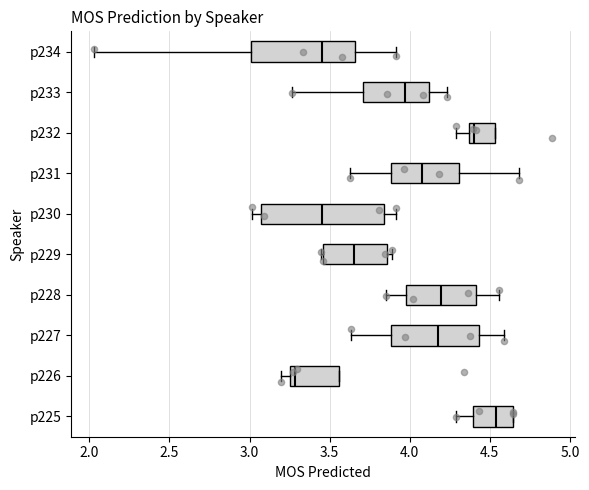

Reading bottom to top, transcribe this box plot: for each box, give where its median line is, the range the box spans, and where its two whiskers end, as read against the x-axis. The values are not printed on the chart, so give them approximately, as read against the axis.

p225: median 4.55, box 4.40 to 4.65, whiskers 4.30 to 4.65
p226: median 3.30, box 3.25 to 3.55, whiskers 3.20 to 3.55
p227: median 4.15, box 3.90 to 4.45, whiskers 3.65 to 4.60
p228: median 4.20, box 4.00 to 4.40, whiskers 3.85 to 4.55
p229: median 3.65, box 3.45 to 3.85, whiskers 3.45 to 3.90
p230: median 3.45, box 3.05 to 3.85, whiskers 3.00 to 3.90
p231: median 4.05, box 3.90 to 4.30, whiskers 3.65 to 4.70
p232: median 4.40, box 4.35 to 4.55, whiskers 4.30 to 4.55
p233: median 3.95, box 3.70 to 4.10, whiskers 3.25 to 4.25
p234: median 3.45, box 3.00 to 3.65, whiskers 2.05 to 3.90